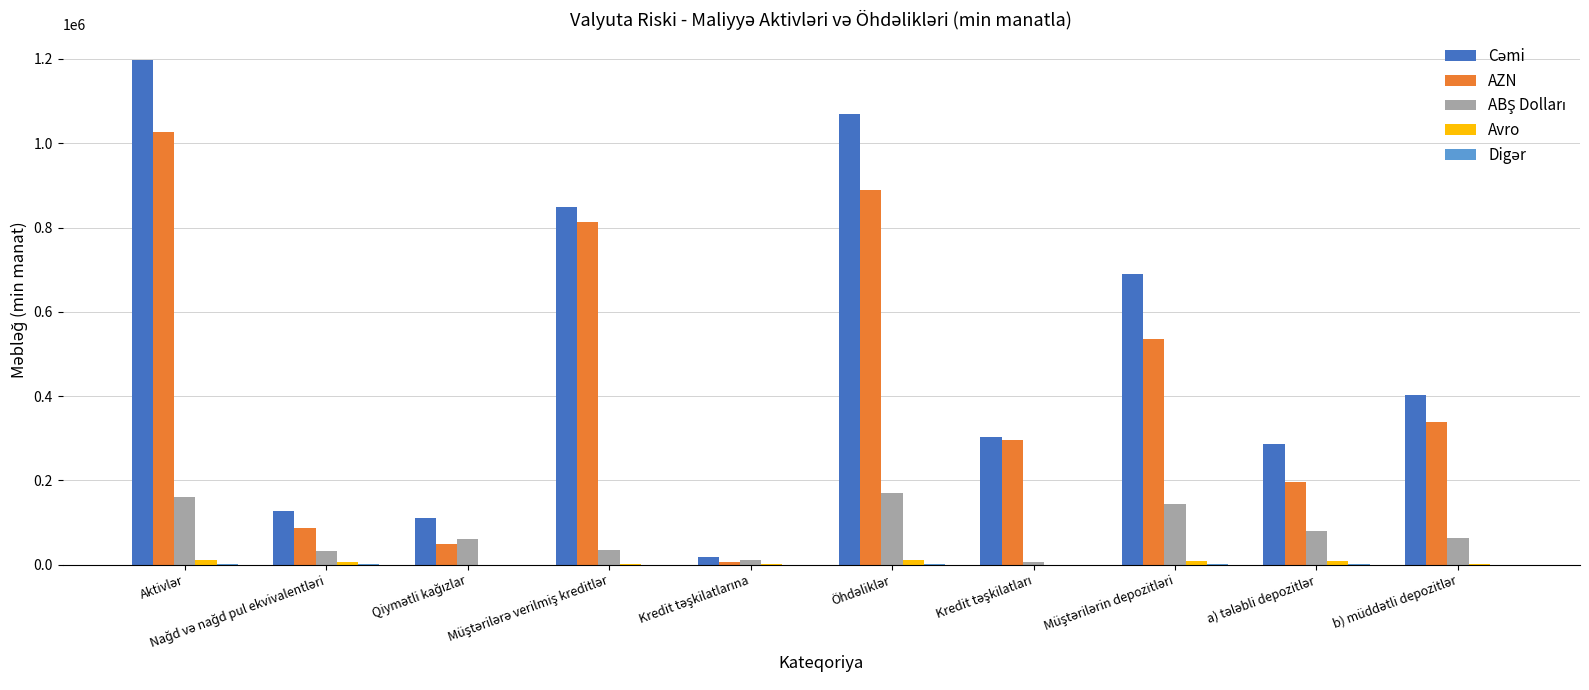

How many data points does each series have?

10